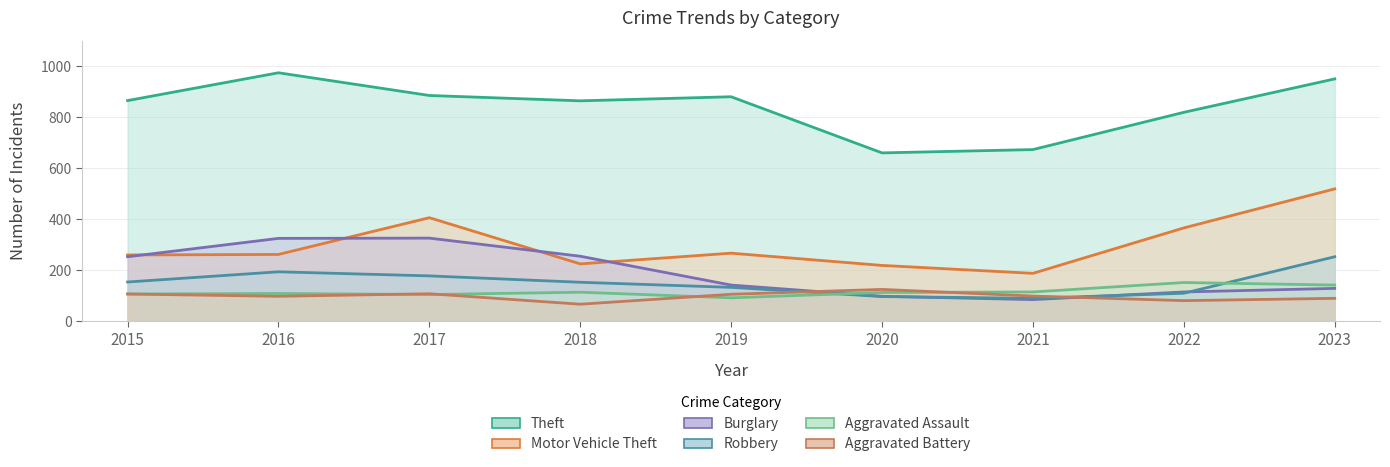

At 2020, list the series in order from largest to smallest.

Theft, Motor Vehicle Theft, Aggravated Battery, Aggravated Assault, Burglary, Robbery